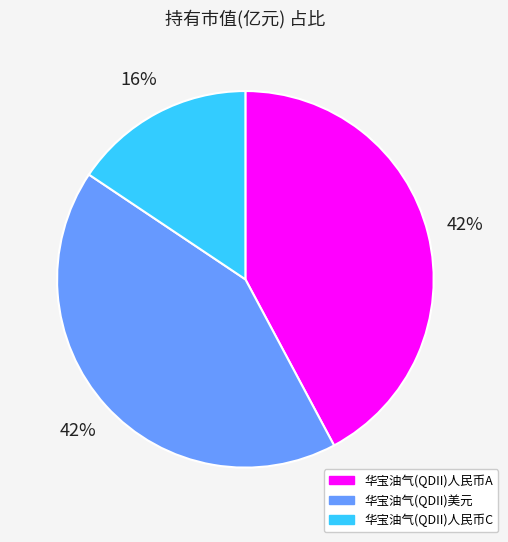

Count the number of slices in the pie.

3